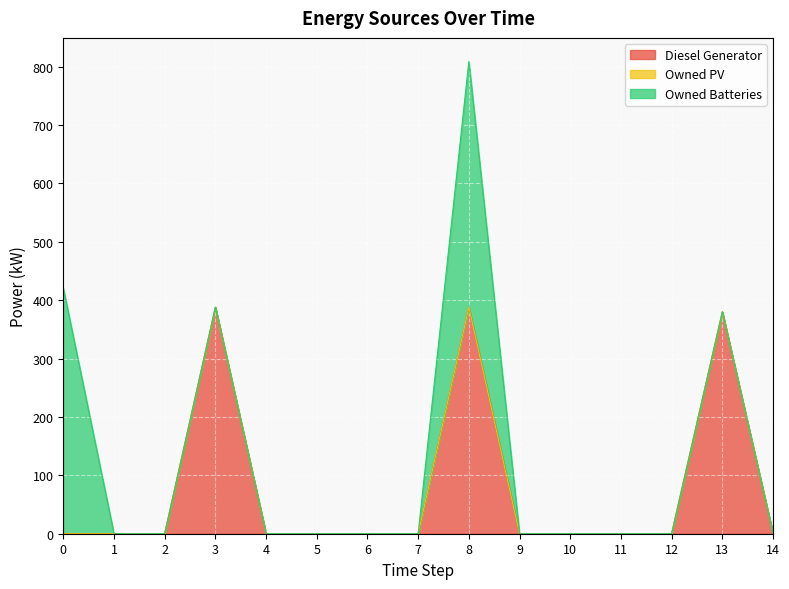

Reading right to left, list all the values displayed in this chart.

Diesel Generator: 14=0	13=380	12=0	11=0	10=0	9=0	8=388	7=0	6=0	5=0	4=0	3=388	2=0	1=0	0=0
Owned PV: 14=0	13=0	12=0	11=0	10=0	9=0	8=0	7=0	6=0	5=0	4=0	3=0	2=0	1=0	0=0
Owned Batteries: 14=0	13=0	12=0	11=0	10=0	9=0	8=421	7=0	6=0	5=0	4=0	3=0	2=0	1=0	0=421